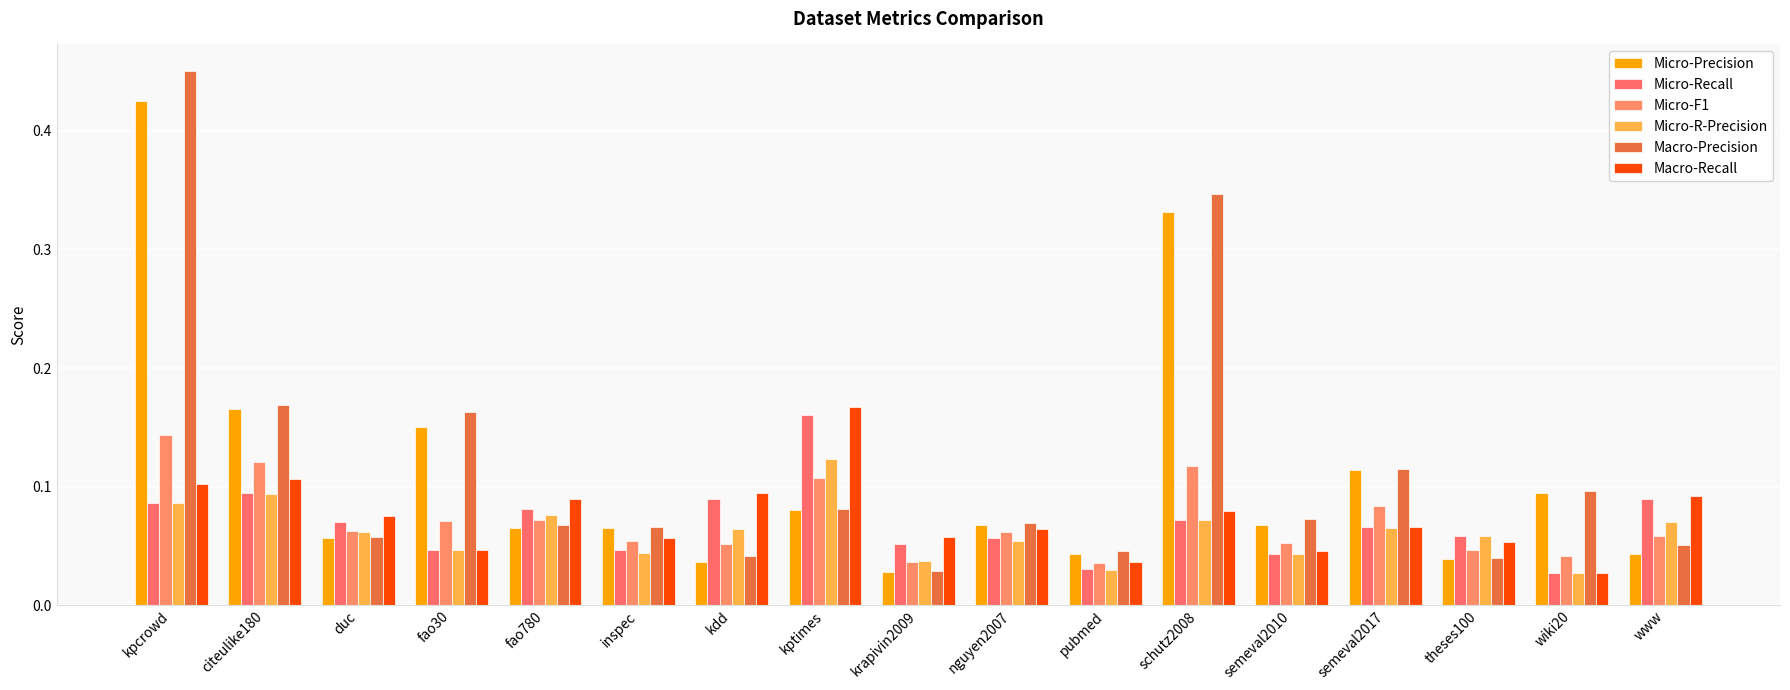

At how many categories does at least one series exceed 0?

17